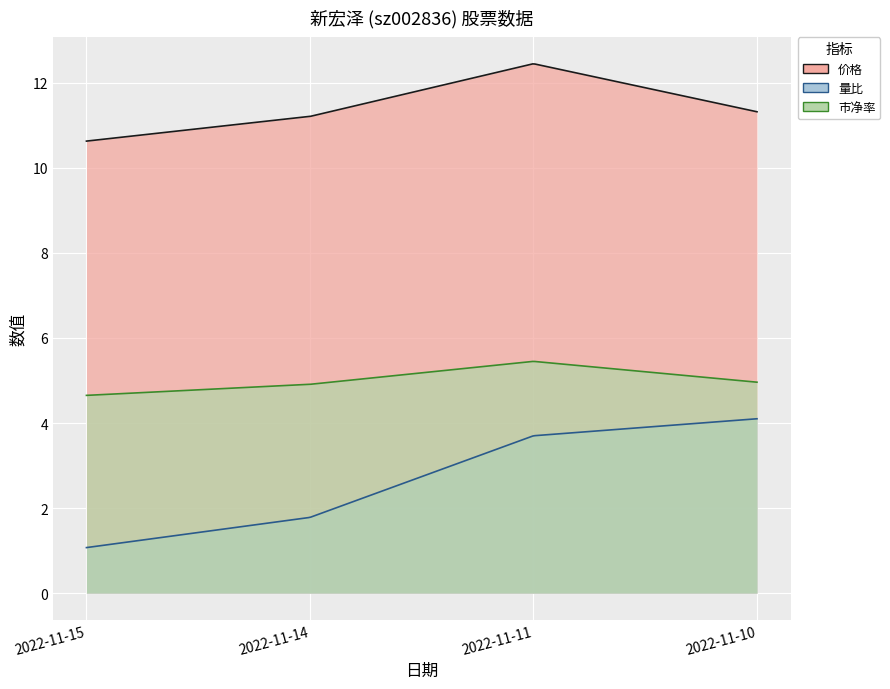

Which label corresponds to the largest value in the chart?

2022-11-11